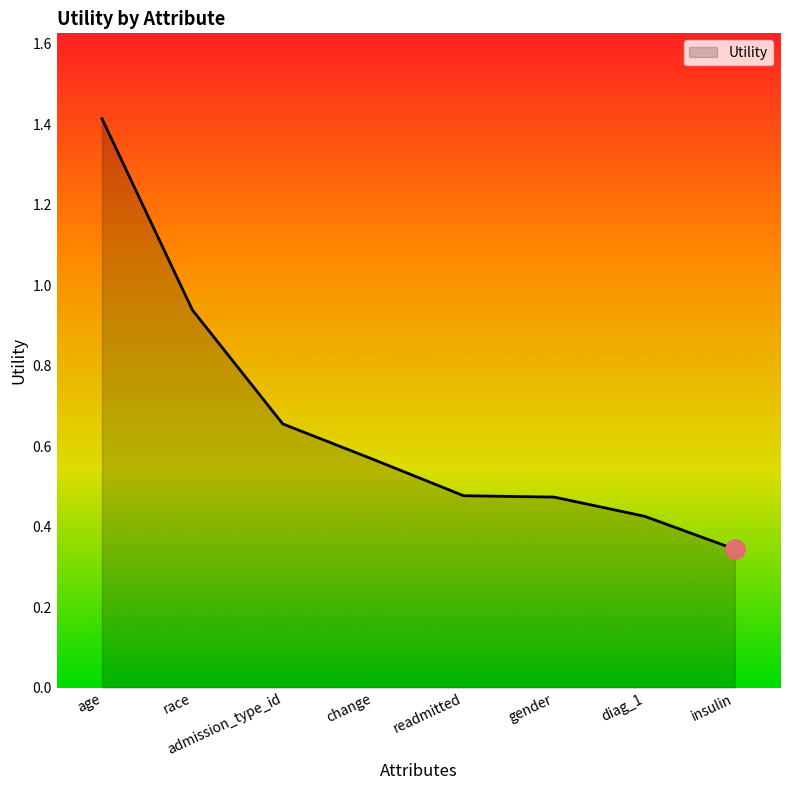

What is the approximate value at age?

1.4